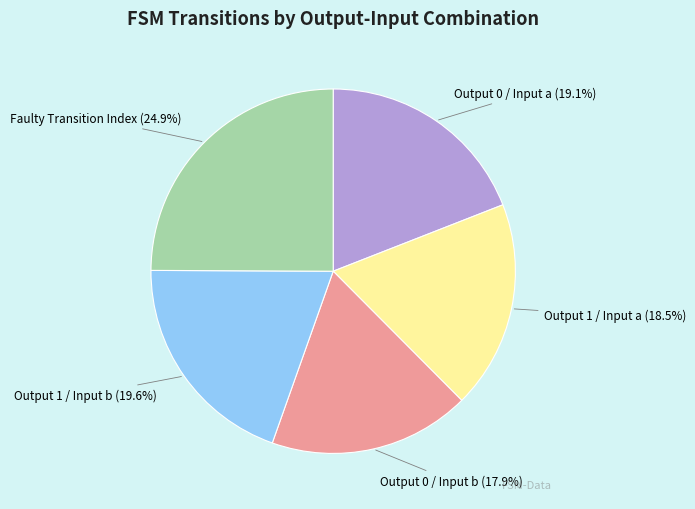

What is the total percentage of Output 0 / Input a and Faulty Transition Index?

44.0%